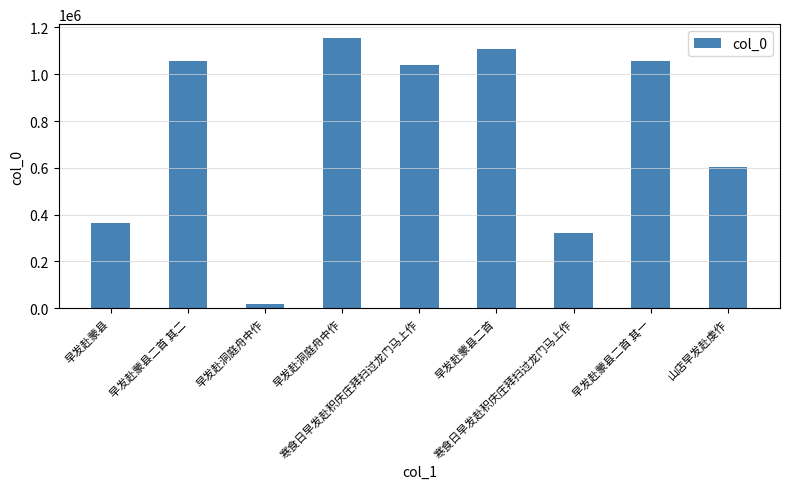

Count the number of categories in the chart.

9